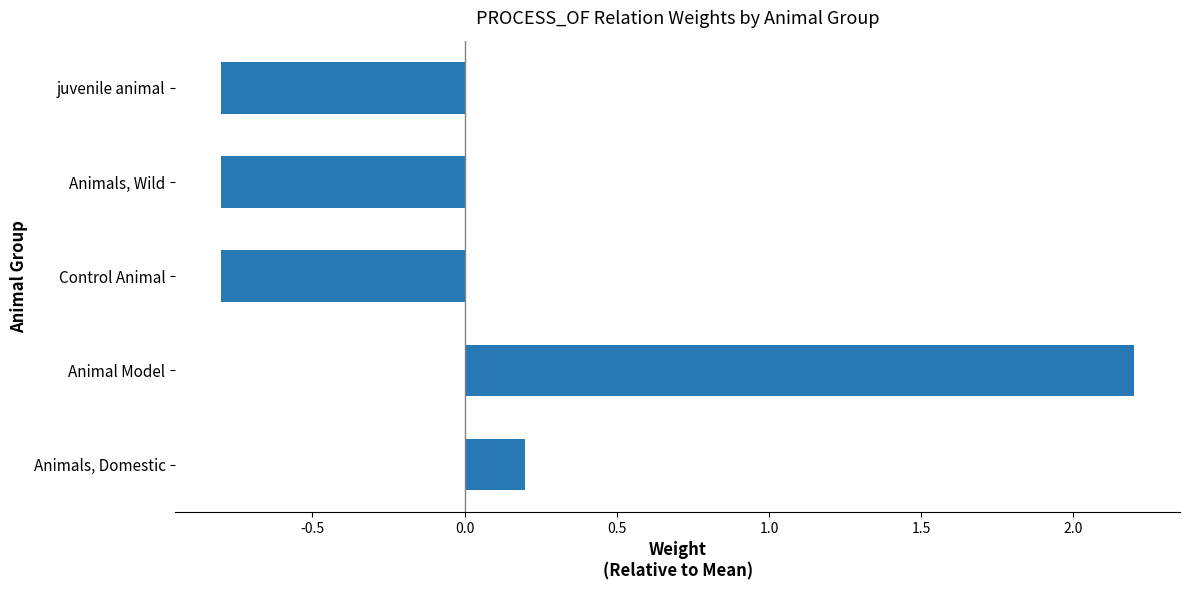

How many negative values are there?

3